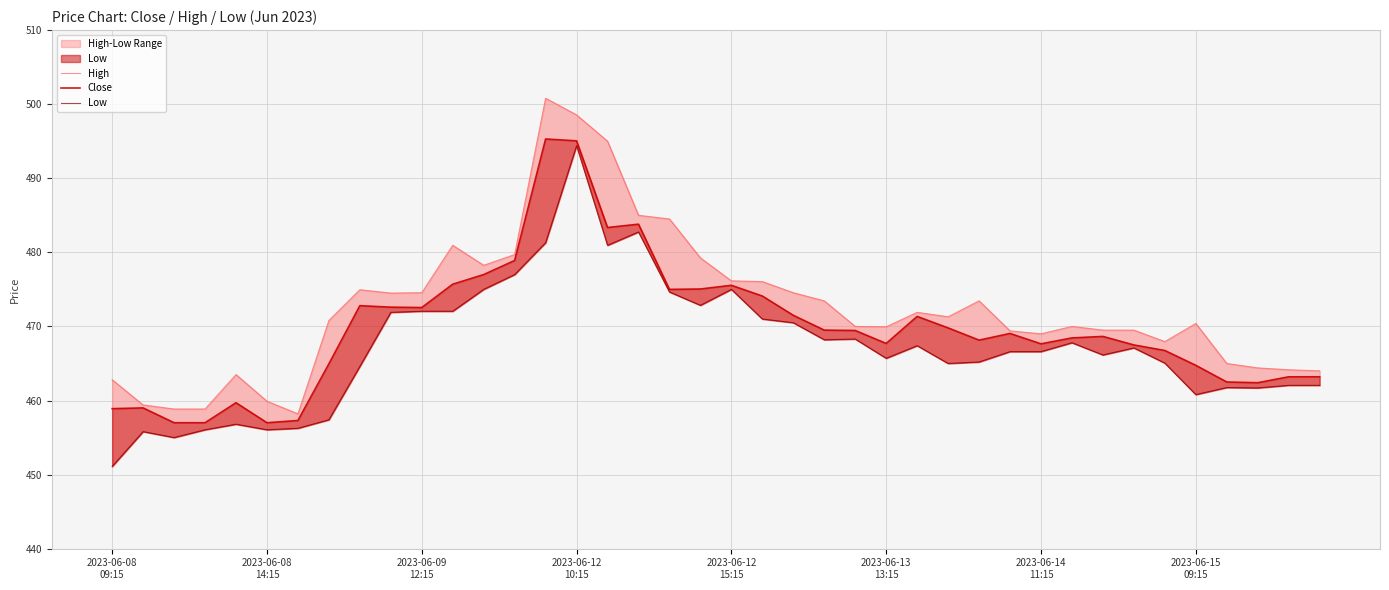

At 22, list the series in order from smallest to largest.

Low, Close, High